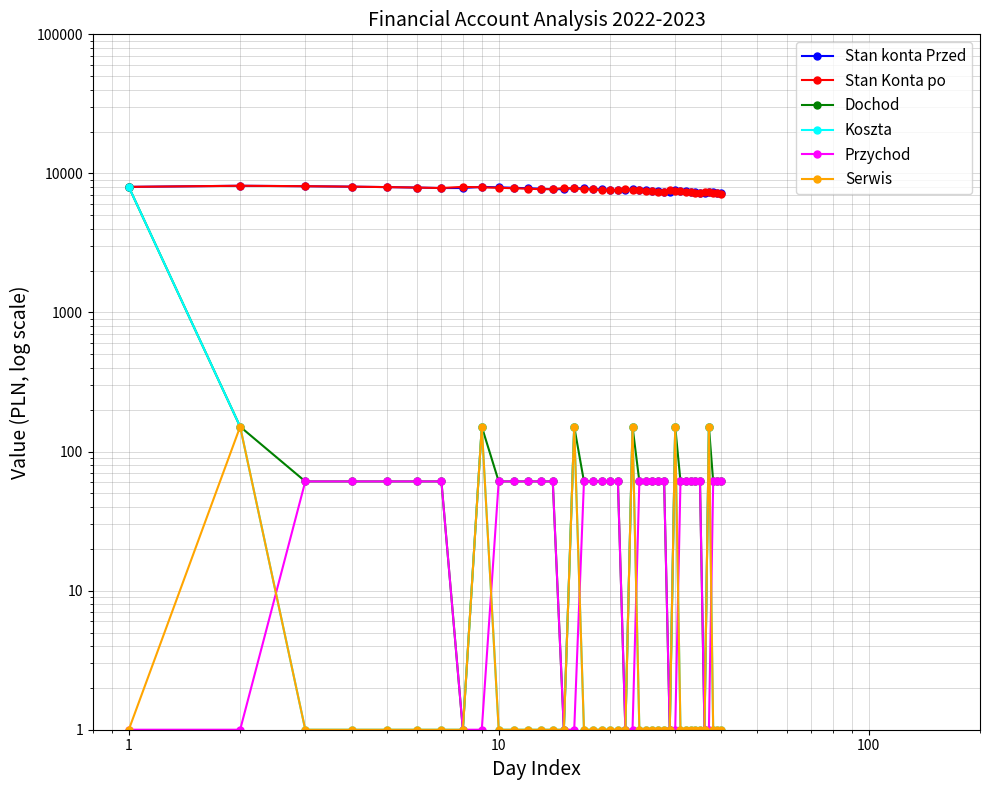

True or false: Dochod has more than 0 points higher than both neighbors.

True